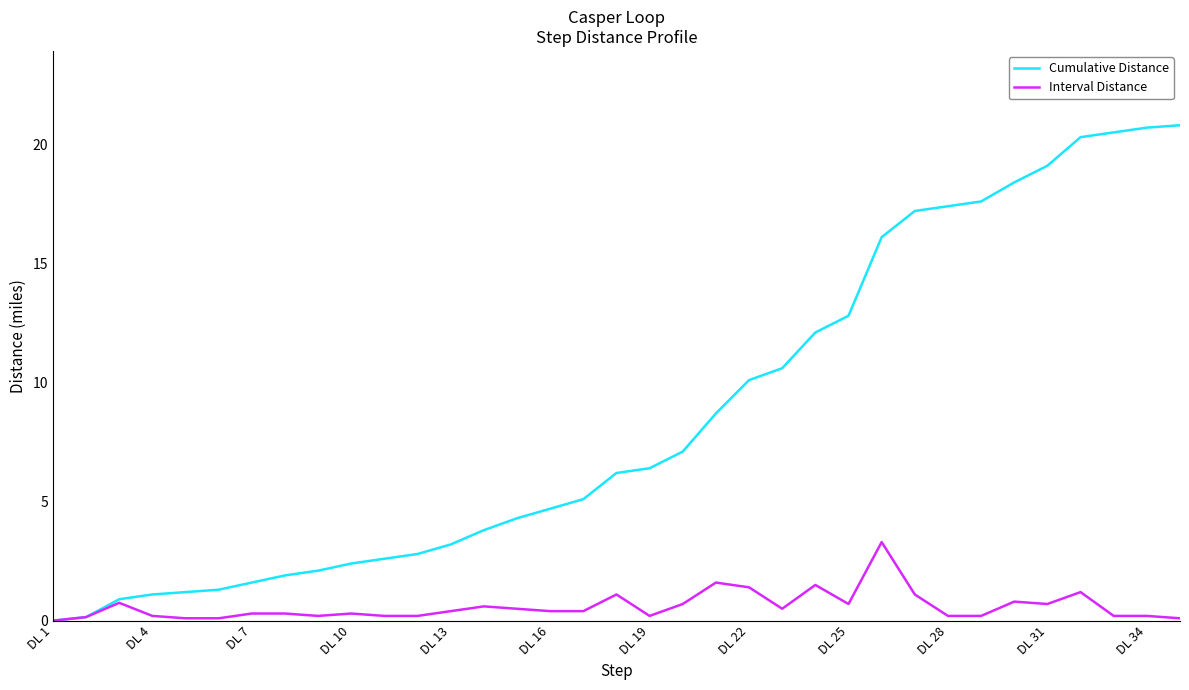

Which series has the largest total across all categories?

Cumulative Distance